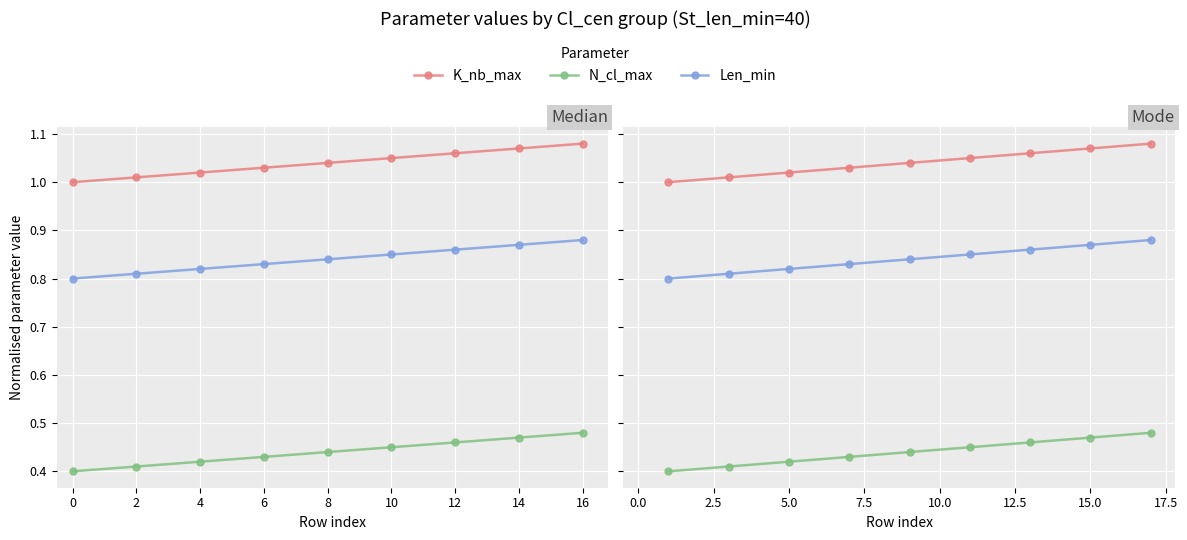

Between 4 and −2, which is larger?

4